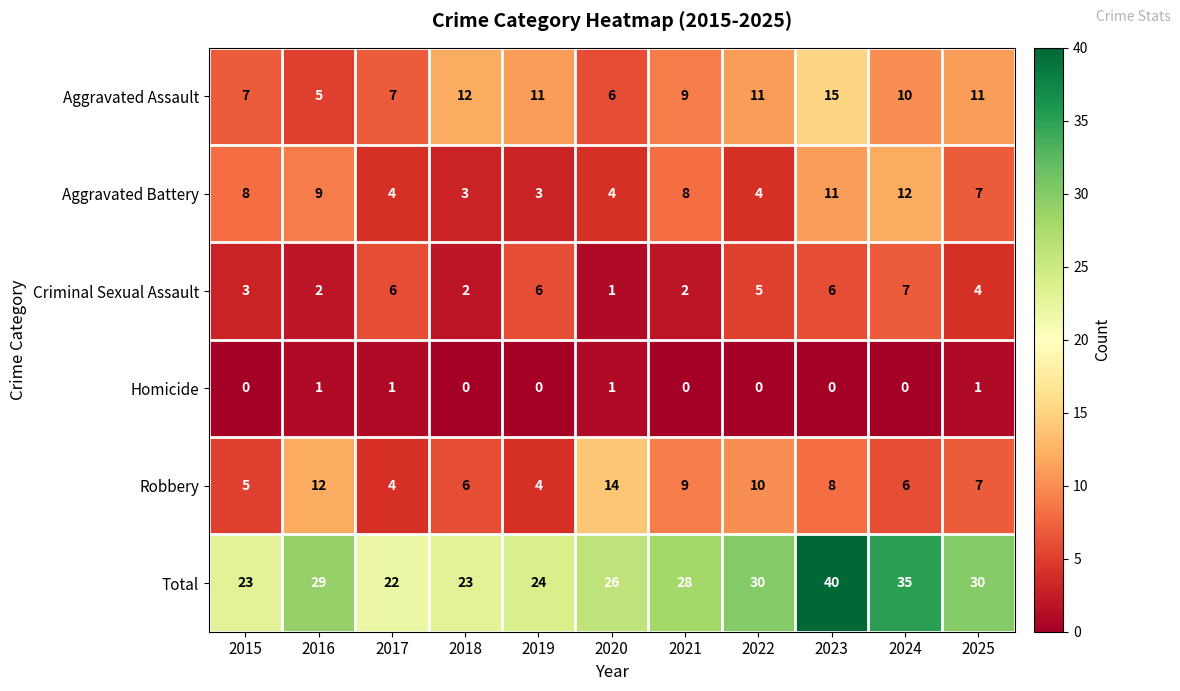

What is the maximum value shown in the chart?

40